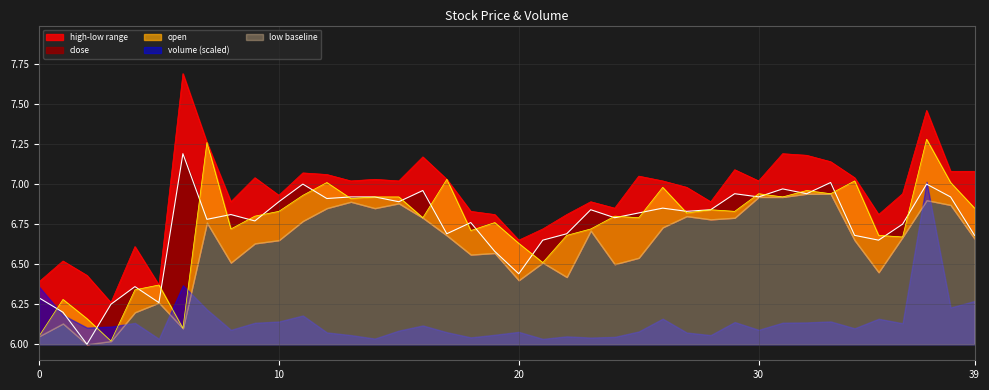

What value does the high series have at 19?

6.8